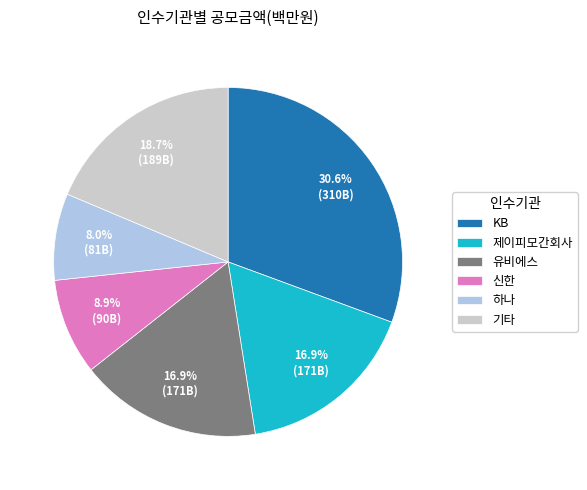

What is the largest slice in the pie chart?

KB